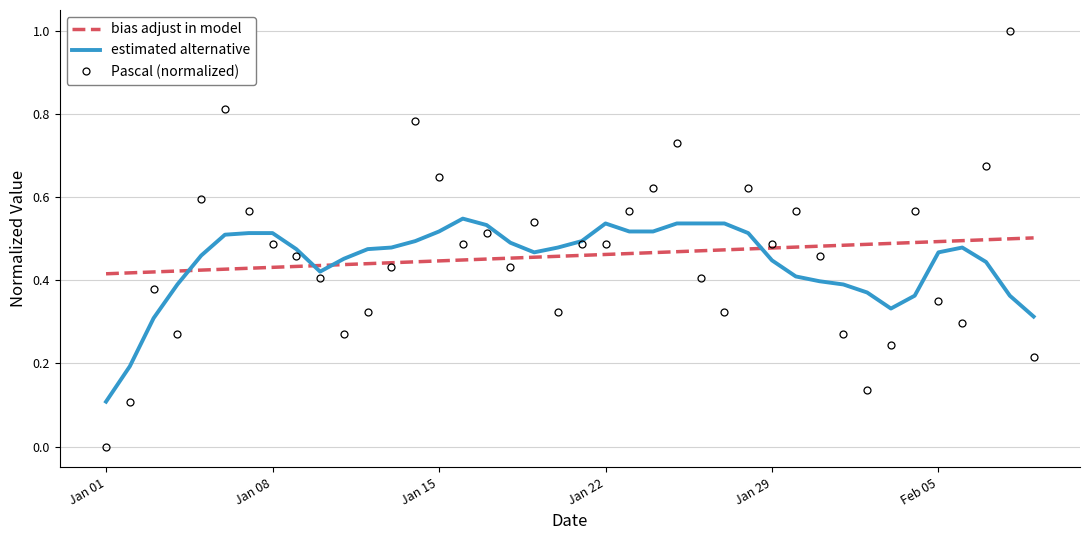

Which series has the widest spread of values?

Pascal (normalized)